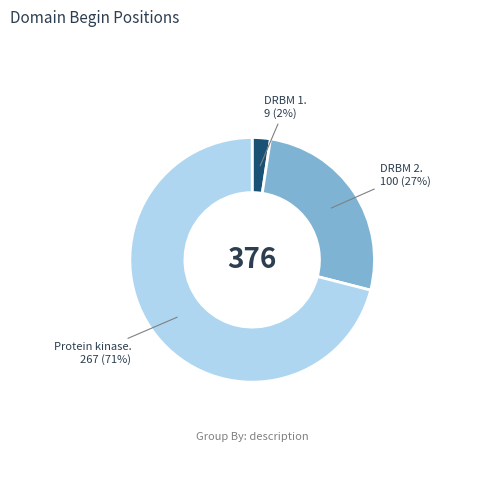

To the nearest percent, what is the difference between the largest and smallest slice percentages?

69%